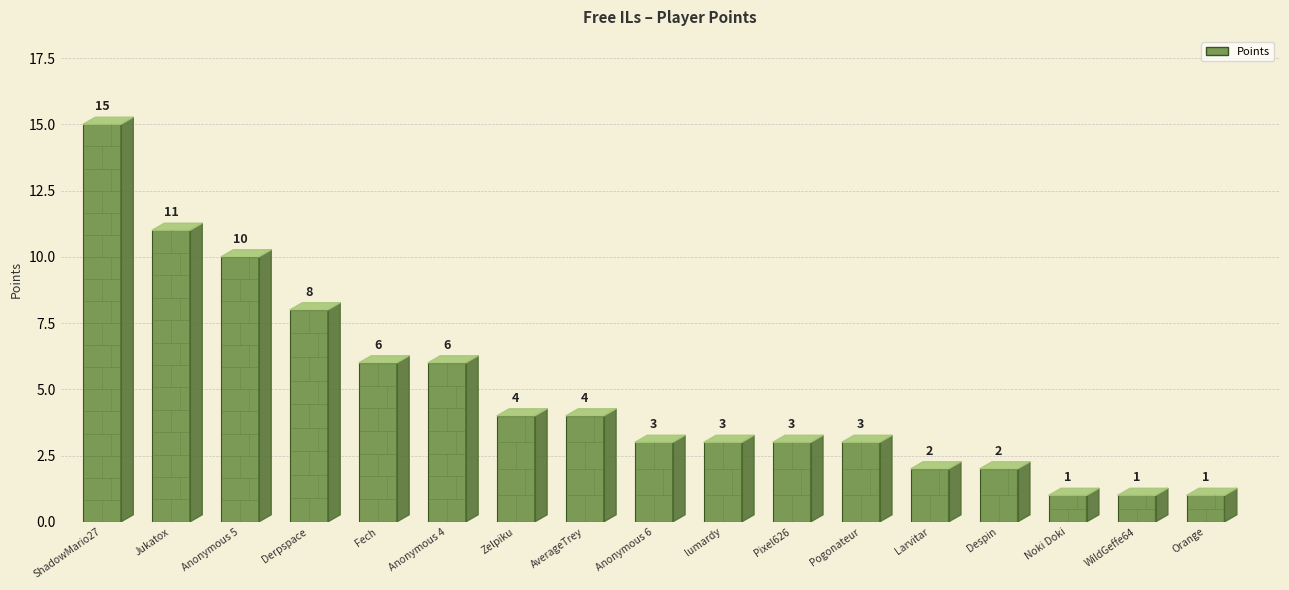

Read the value at Anonymous 5, to the nearest 5.

10